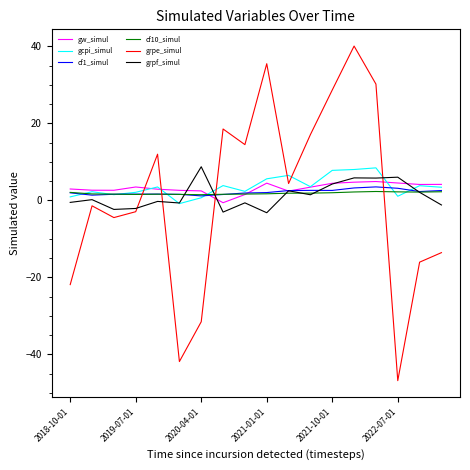

Which series has the largest range (max minus min)?

grpe_simul